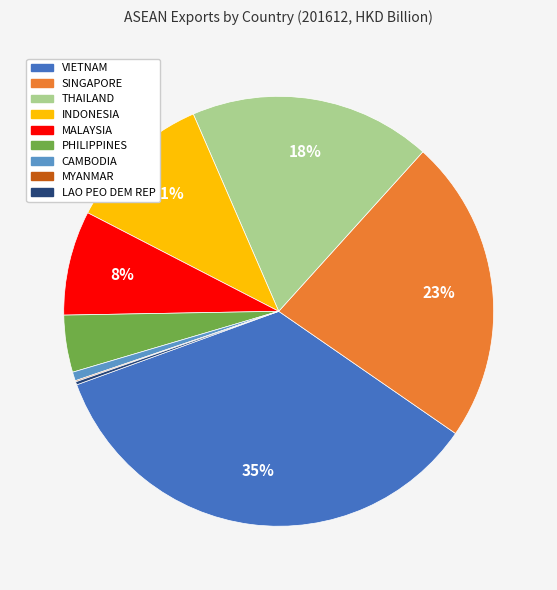

Do MALAYSIA and PHILIPPINES together represent more than half of the pie?

No